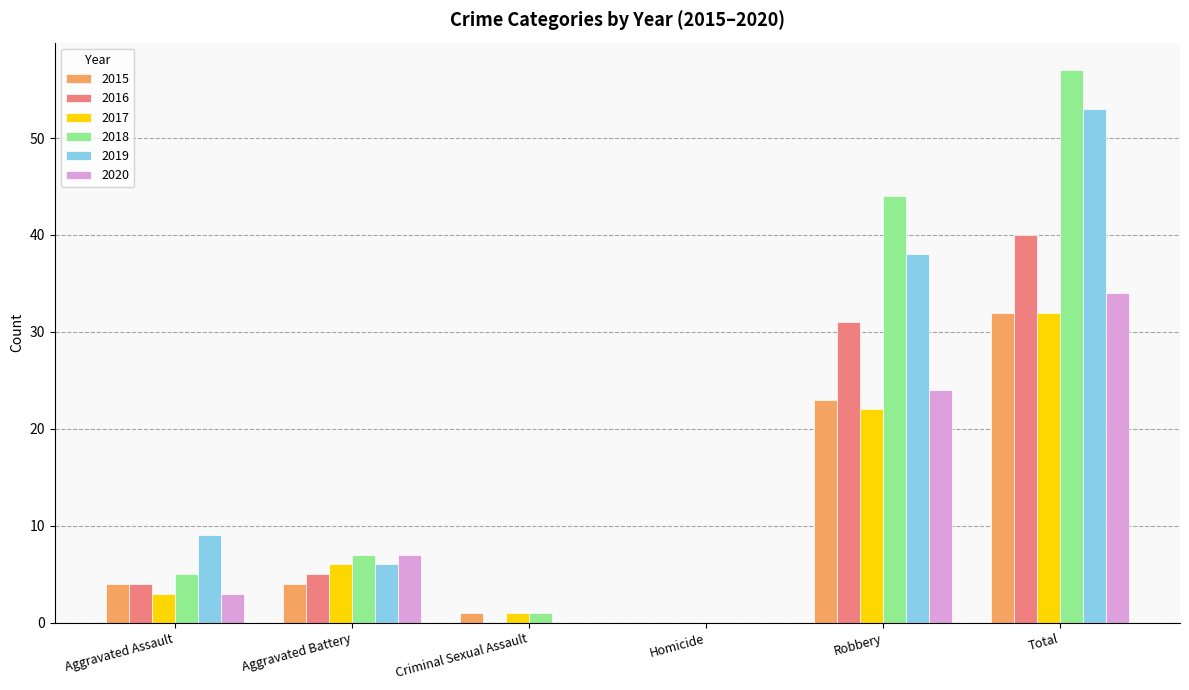

Which series has the largest range (max minus min)?

2018